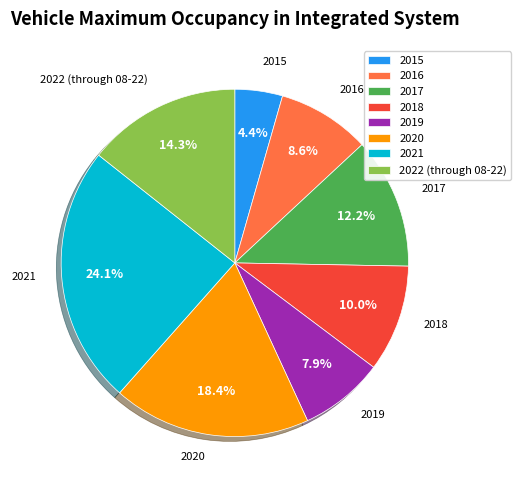

What portion of the pie excludes 2019?

92.1%